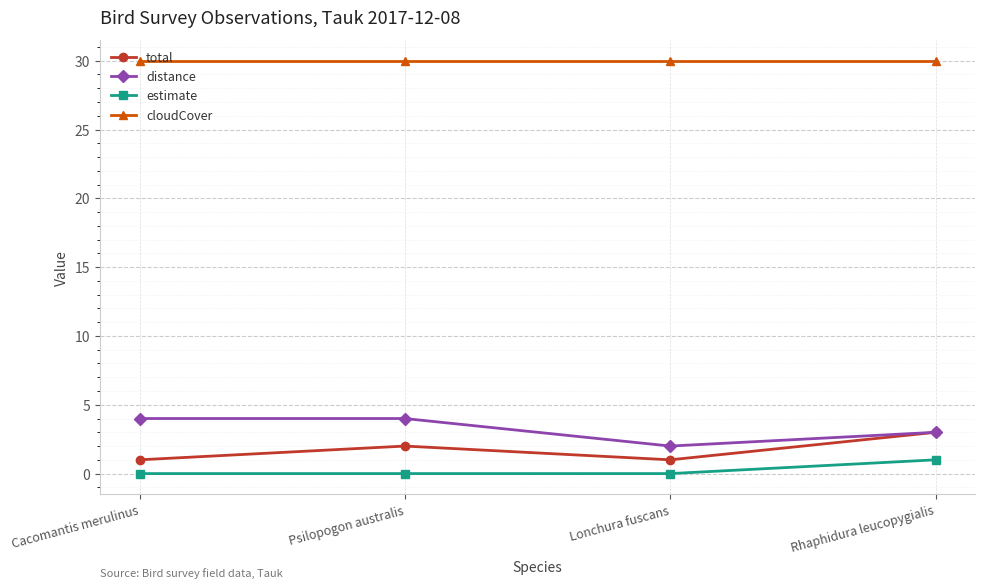

At how many categories does at least one series exceed 25?

4